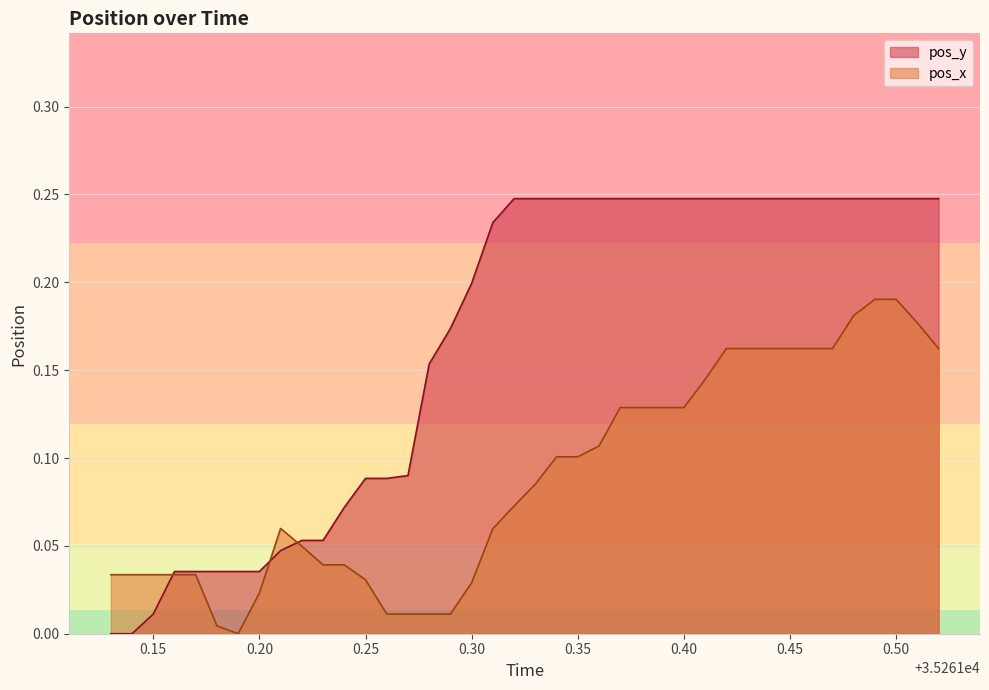

True or false: pos_y and pos_x intersect in this chart.

True